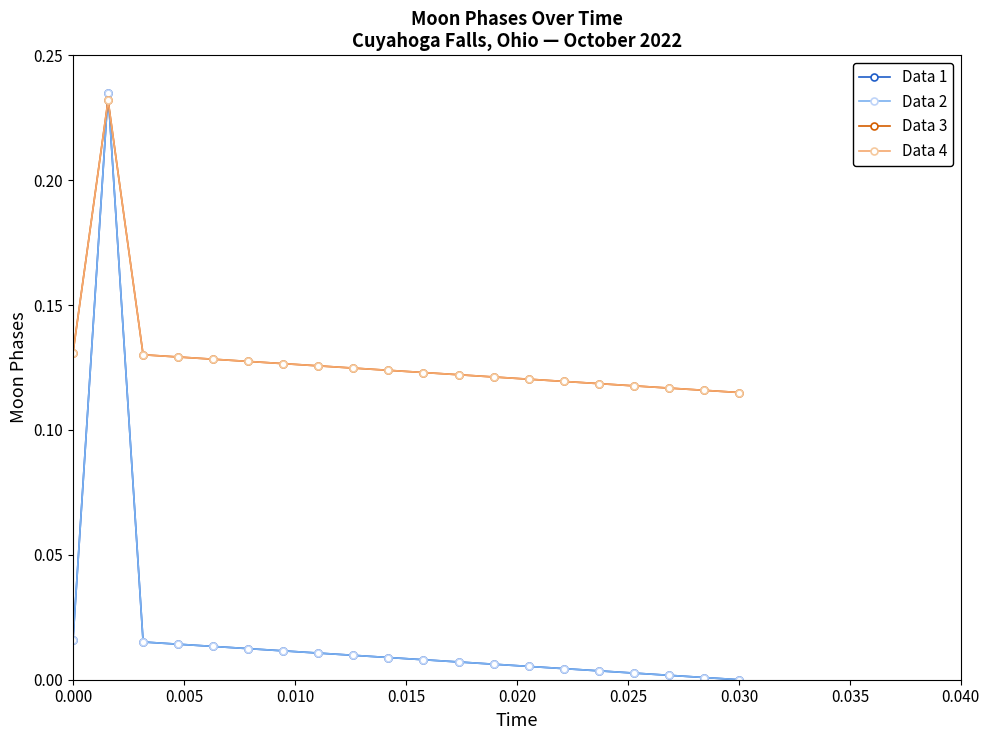

Is this an area chart (filled region under the line)?

No